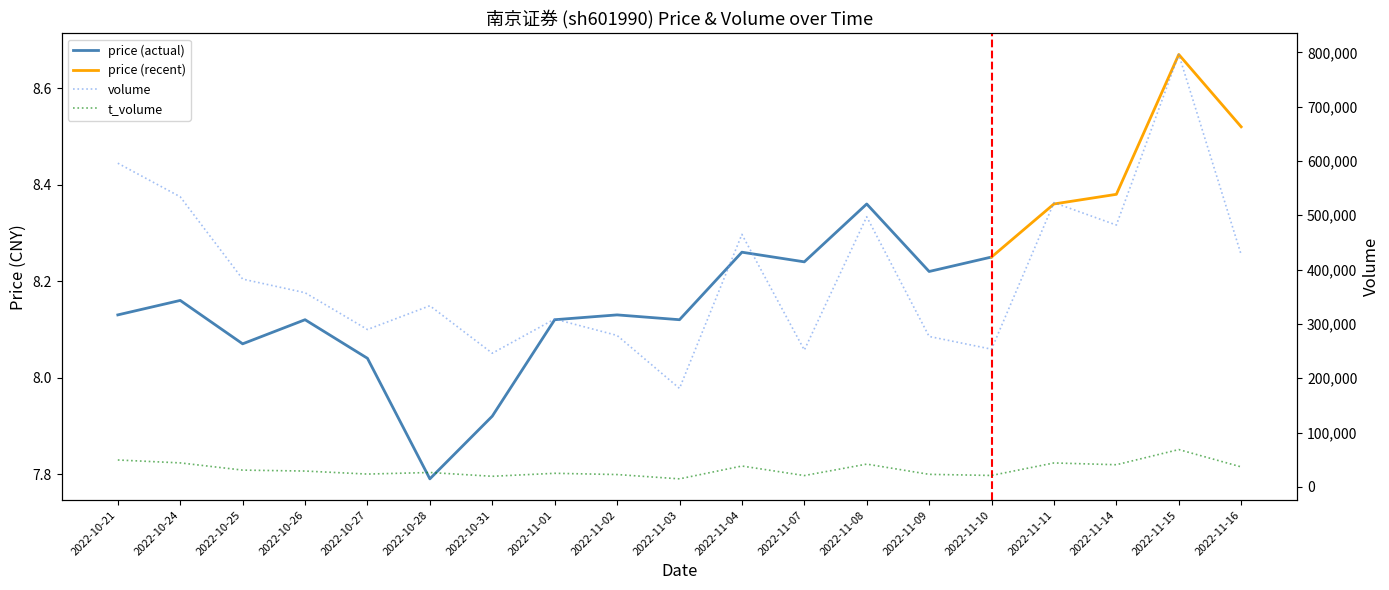

True or false: volume and t_volume intersect in this chart.

False